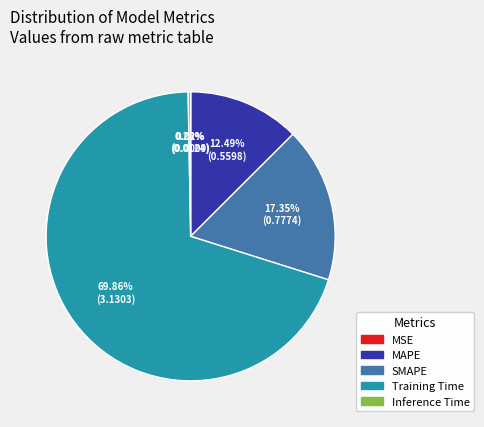

How much of the chart is everything except Training Time?

30.1%